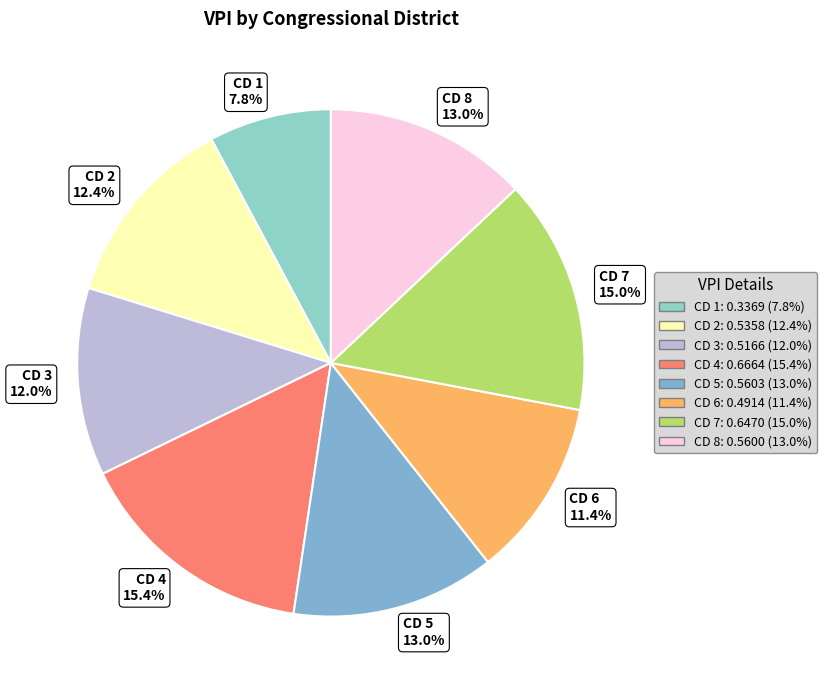

To the nearest percent, what percentage of the pie is CD 8?

13%